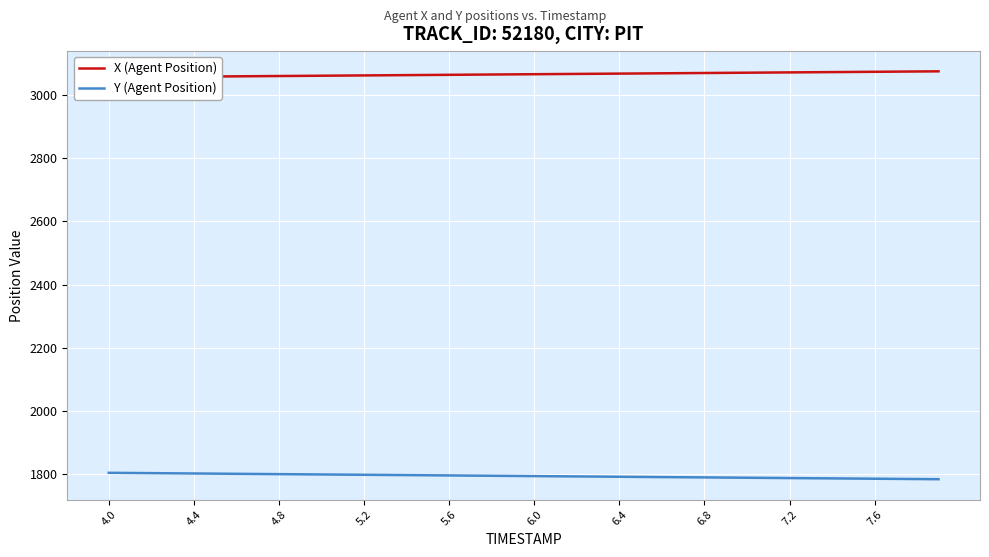

What is the greatest value displayed?

3073.8